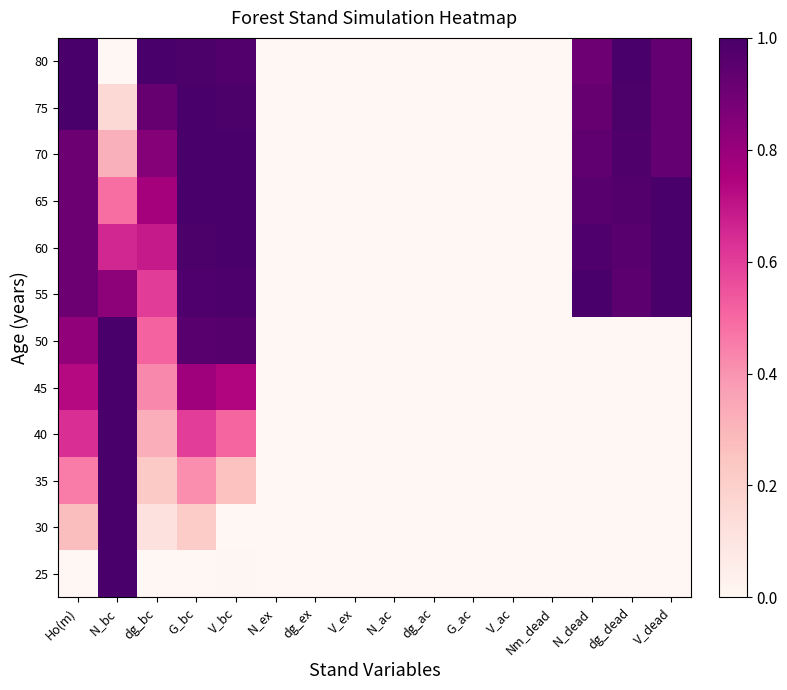

Which has a higher value, dg_bc or V_ex?

dg_bc